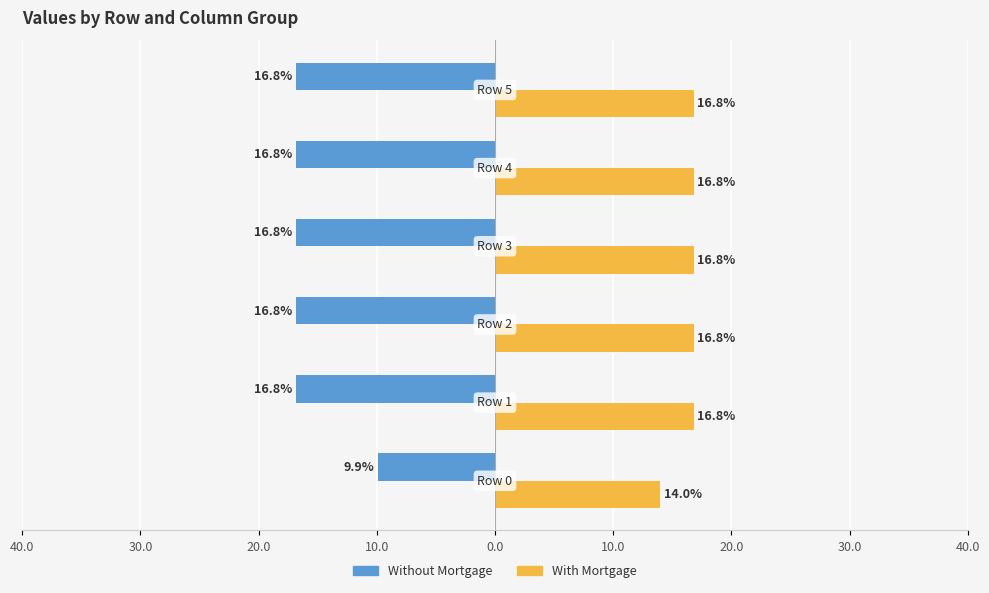

What is the highest value of the Without Mortgage series?

-9.9